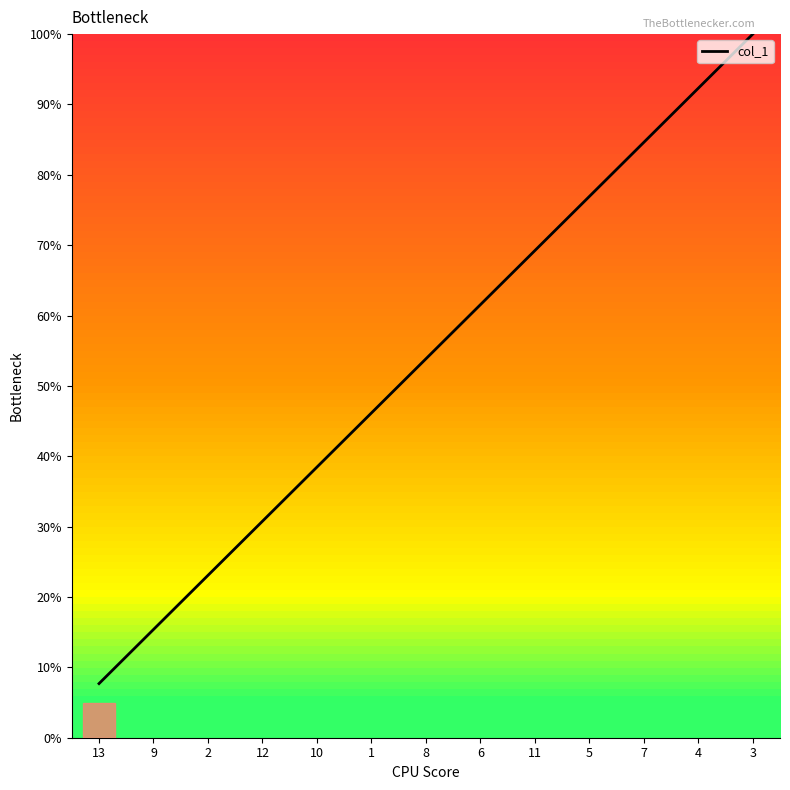

What position from the right is 6?

6